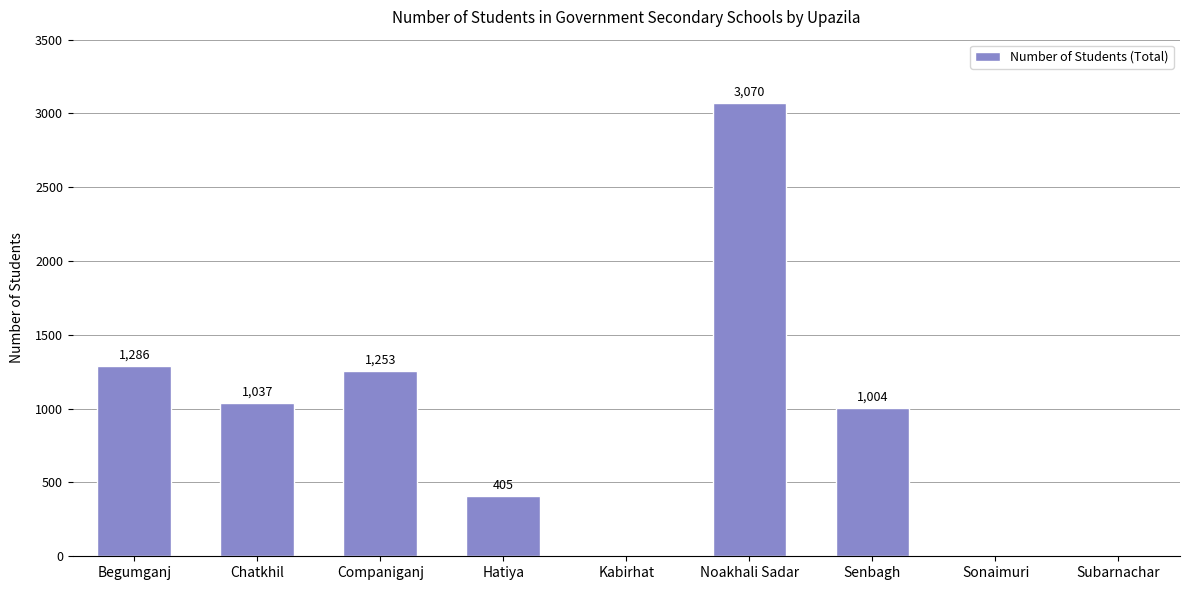

Reading right to left, transcribe all the data shown in this chart.

Subarnachar=0	Sonaimuri=0	Senbagh=1004	Noakhali Sadar=3070	Kabirhat=0	Hatiya=405	Companiganj=1253	Chatkhil=1037	Begumganj=1286